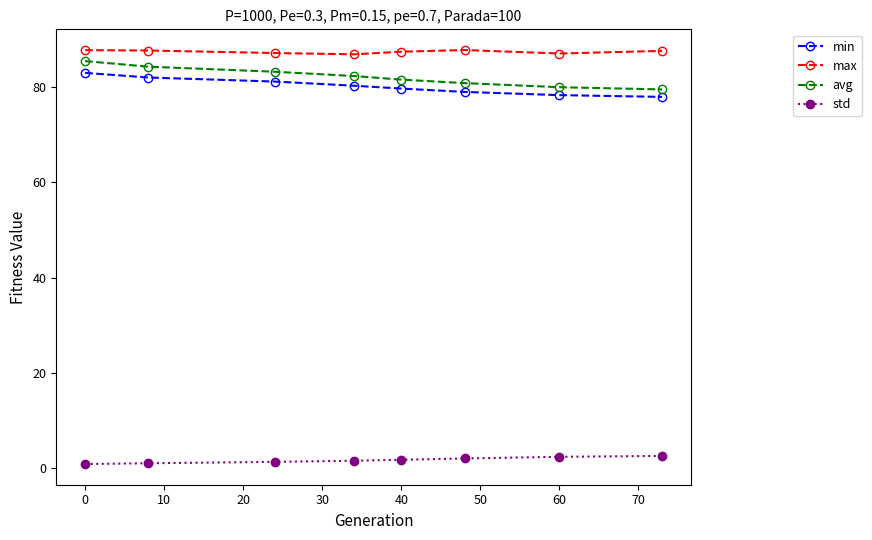

Which series has the largest total across all categories?

max